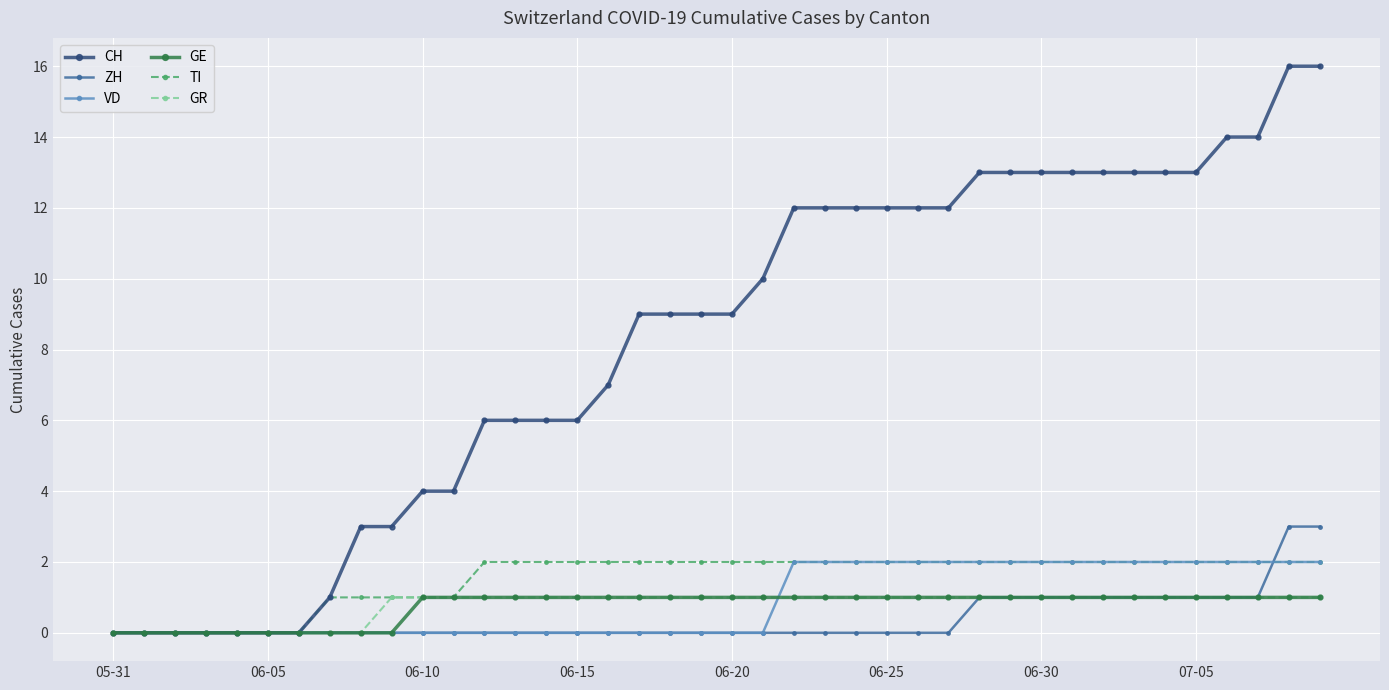

What is the value of the TI point at the 15th from the left?

2